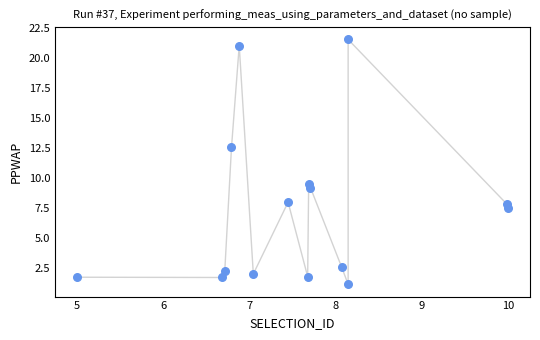

What is the range of X values (max minus min)?

5.0